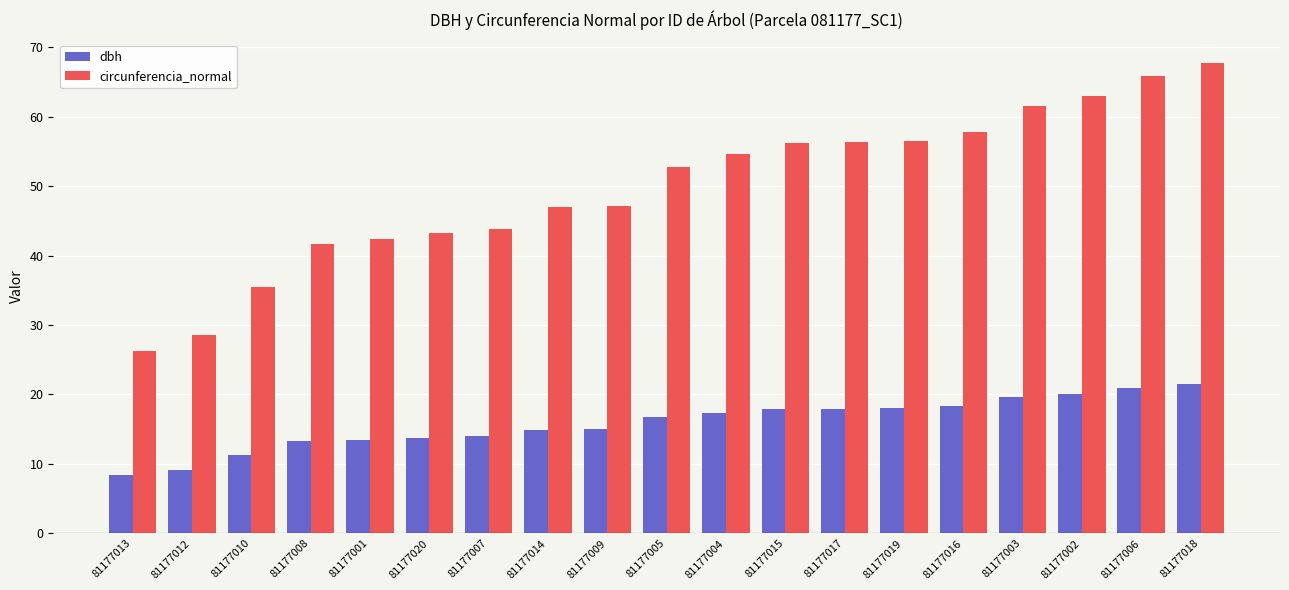

What is the difference between the highest and lowest values at 81177004?

37.3